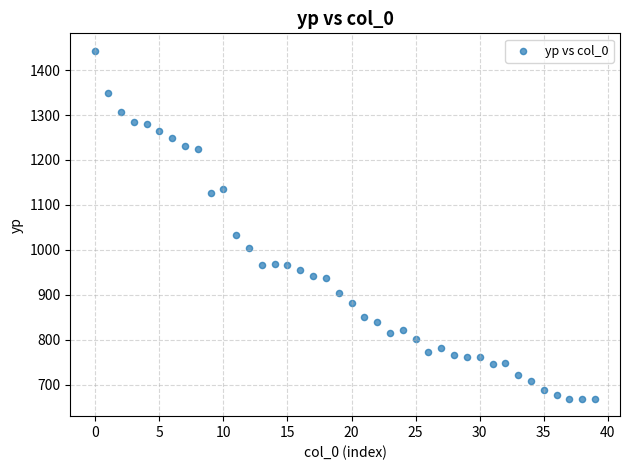

What Y value in the scatter plot is closest to 1056?

1032.4